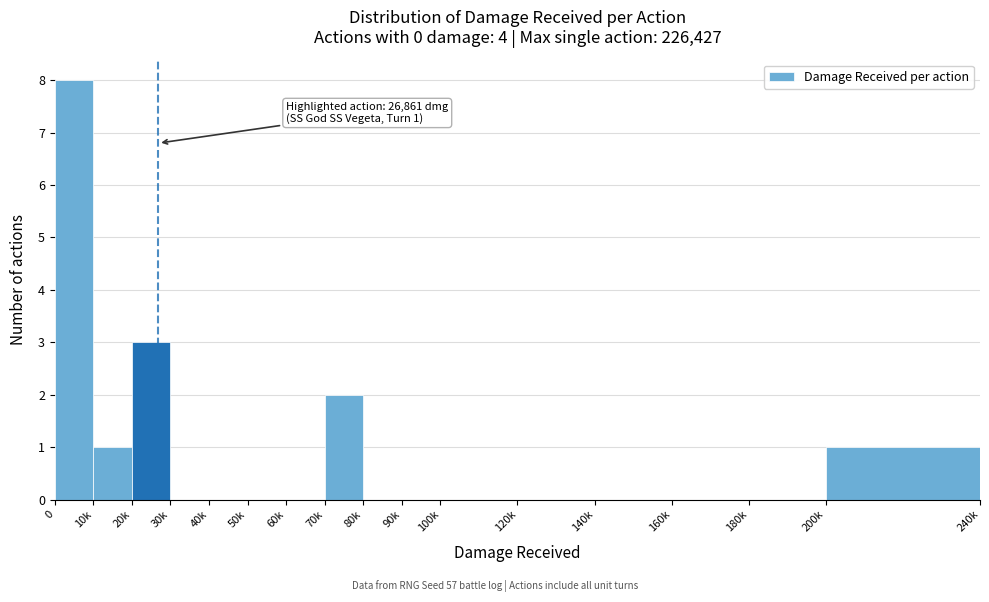

Reading right to left, transcribe all the data shown in this chart.

200k=1	180k=0	160k=0	140k=0	120k=0	100k=0	90k=0	80k=0	70k=2	60k=0	50k=0	40k=0	30k=0	20k=3	10k=1	0=8